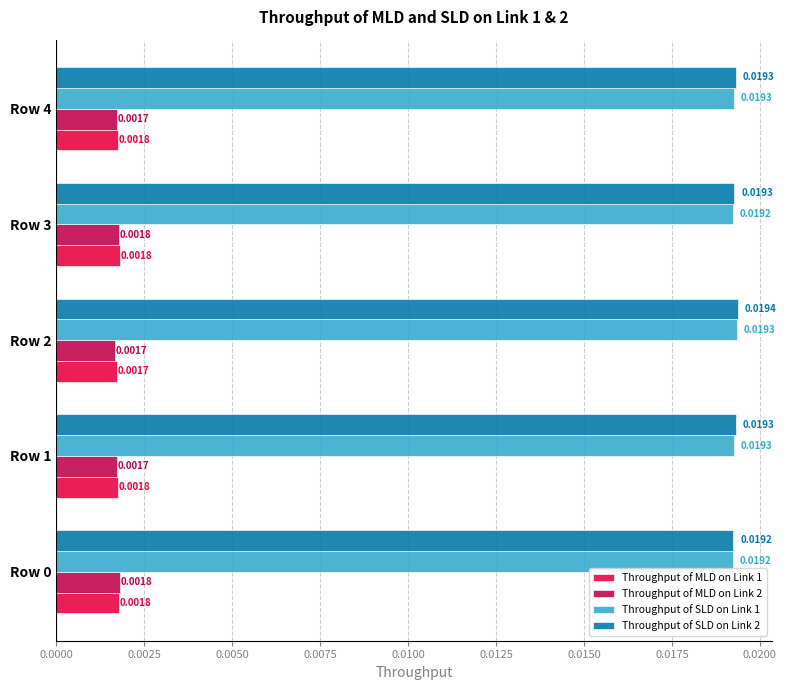

Which series has the widest spread of values?

Throughput of SLD on Link 2